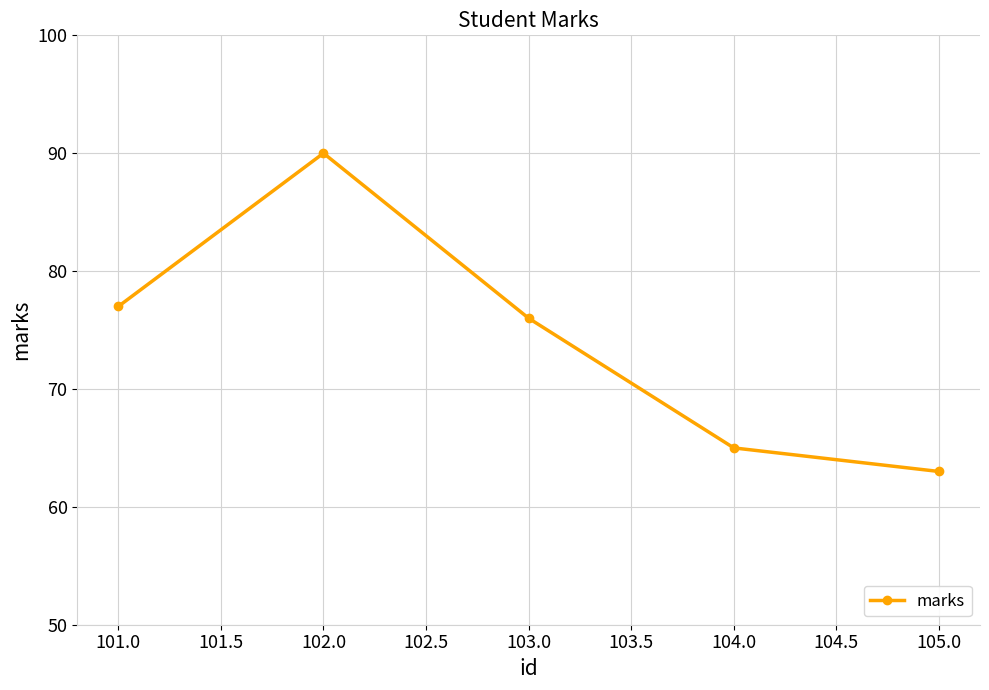

The chart shows a value of 48 at 103.0. True or false?

False